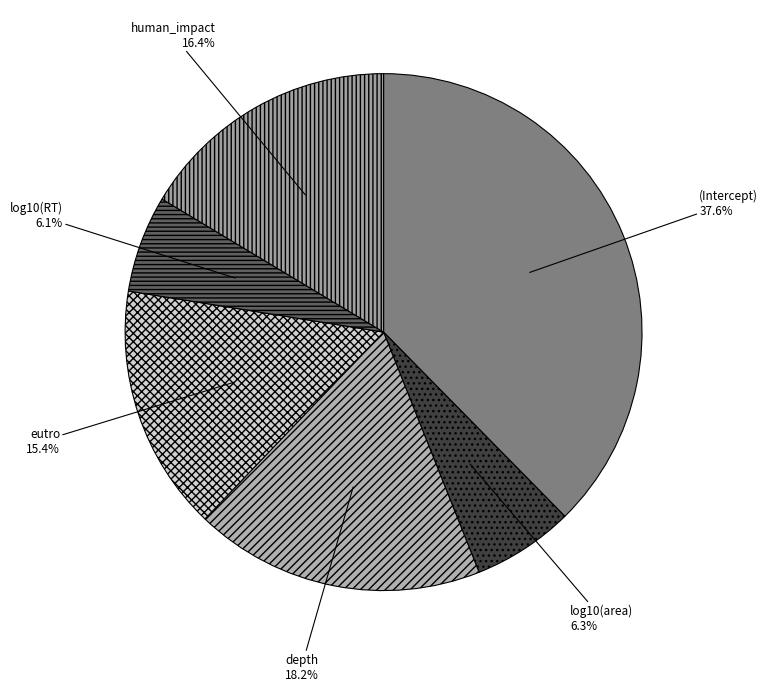

True or false: eutro accounts for 27% of the total.

False